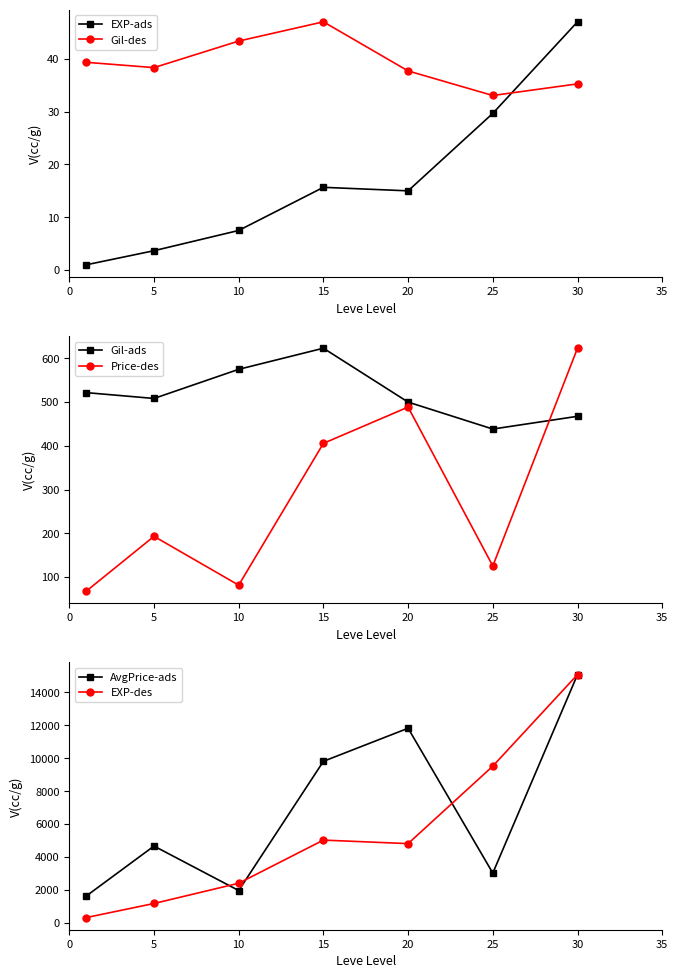

True or false: EXP-des has a value of 7932.2 at 20.

False